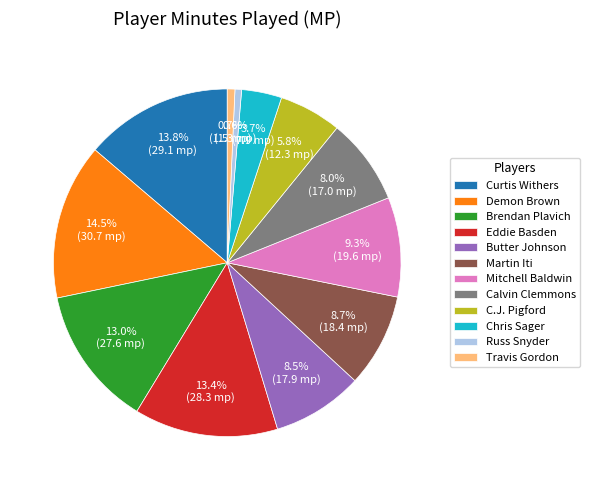

Does Travis Gordon represent more than half of the total?

No